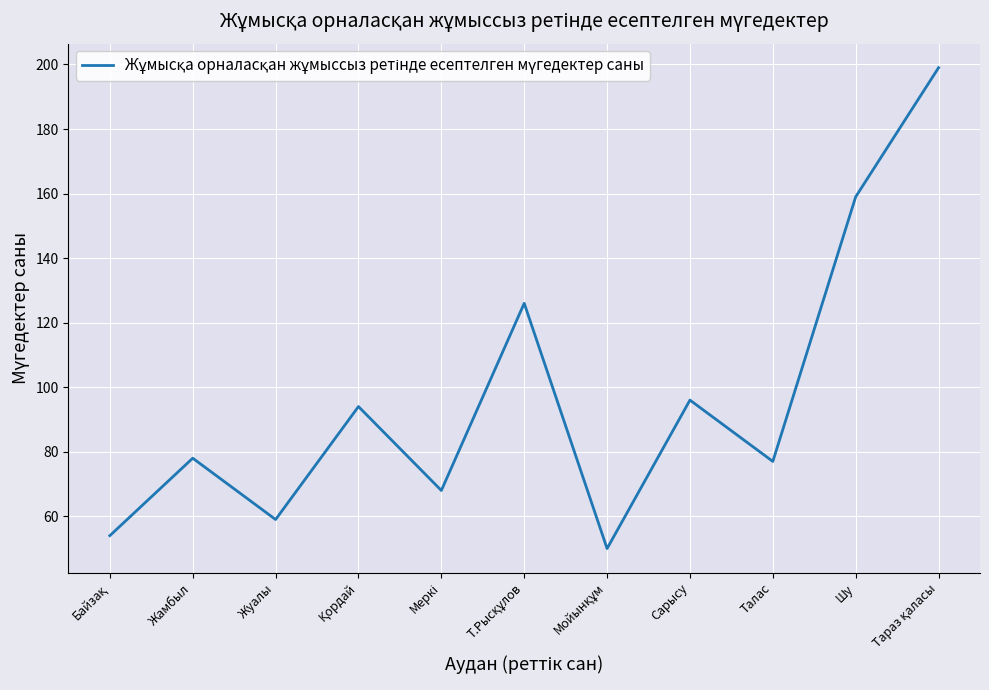

The chart shows a value of 96 at Сарысу. True or false?

True